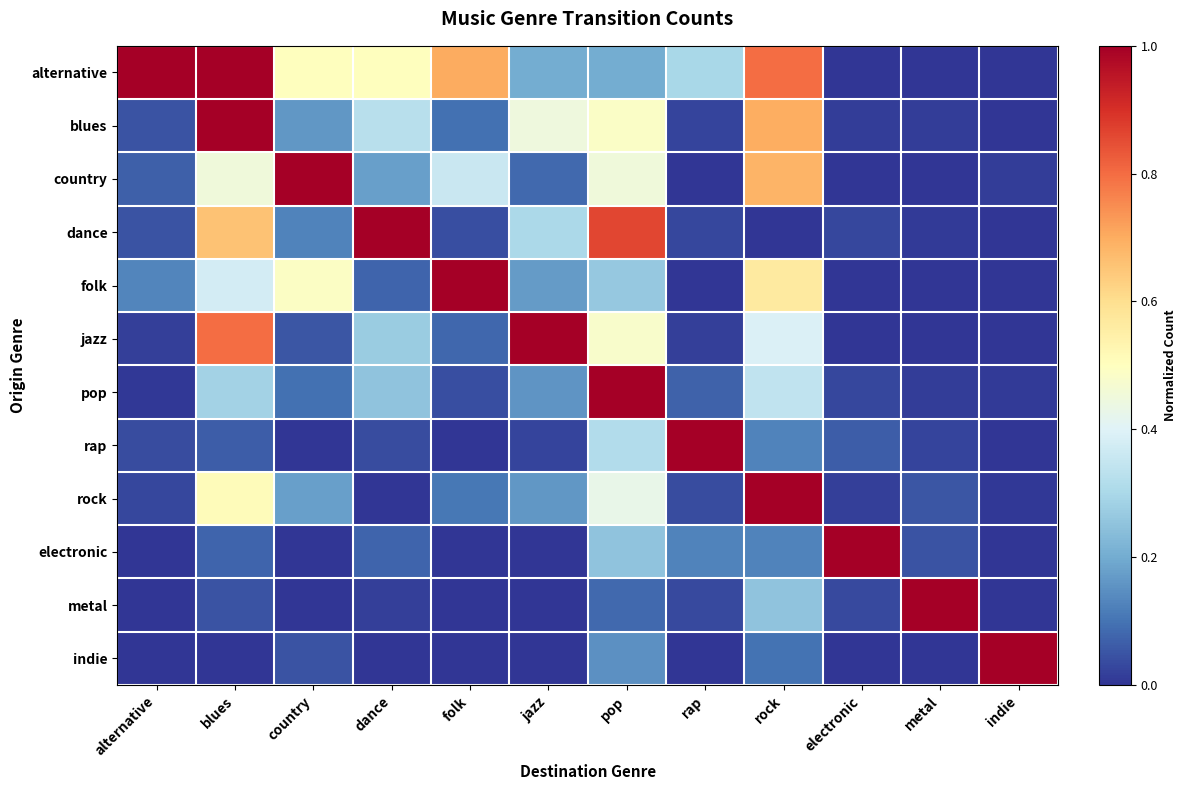

At which category is the sum across all series the highest?

blues